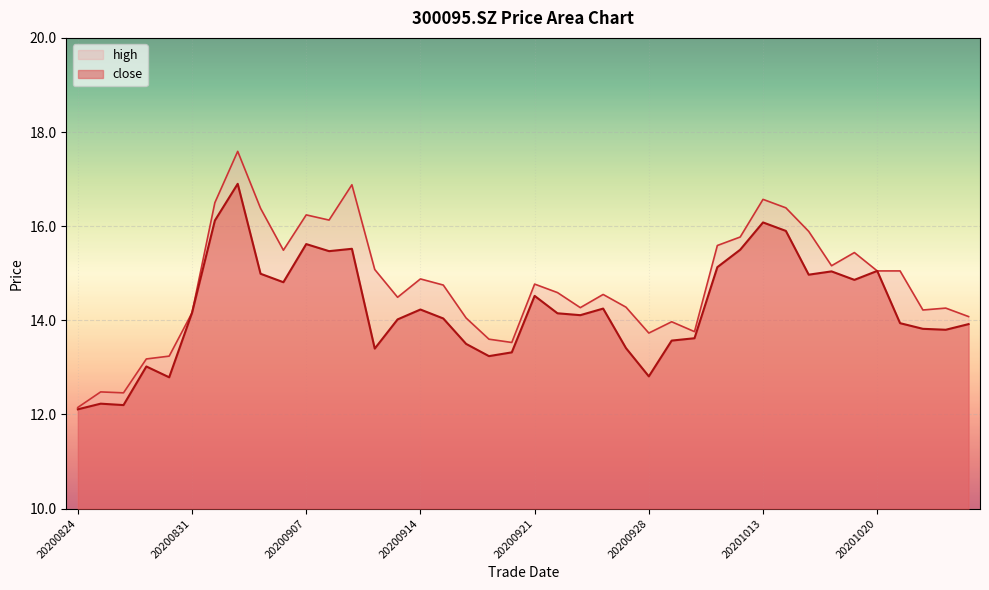

Rank the categories by close value from highest to lowest.

20200902, 20200901, 20201013, 20201014, 20200907, 20200909, 20201012, 20200908, 20201009, 20201020, 20201016, 20200903, 20201015, 20201019, 20200904, 20200921, 20200924, 20200914, 20200831, 20200922, 20200923, 20200915, 20200911, 20201021, 20201026, 20201022, 20201023, 20200930, 20200929, 20200916, 20200925, 20200910, 20200918, 20200917, 20200827, 20200928, 20200828, 20200825, 20200826, 20200824